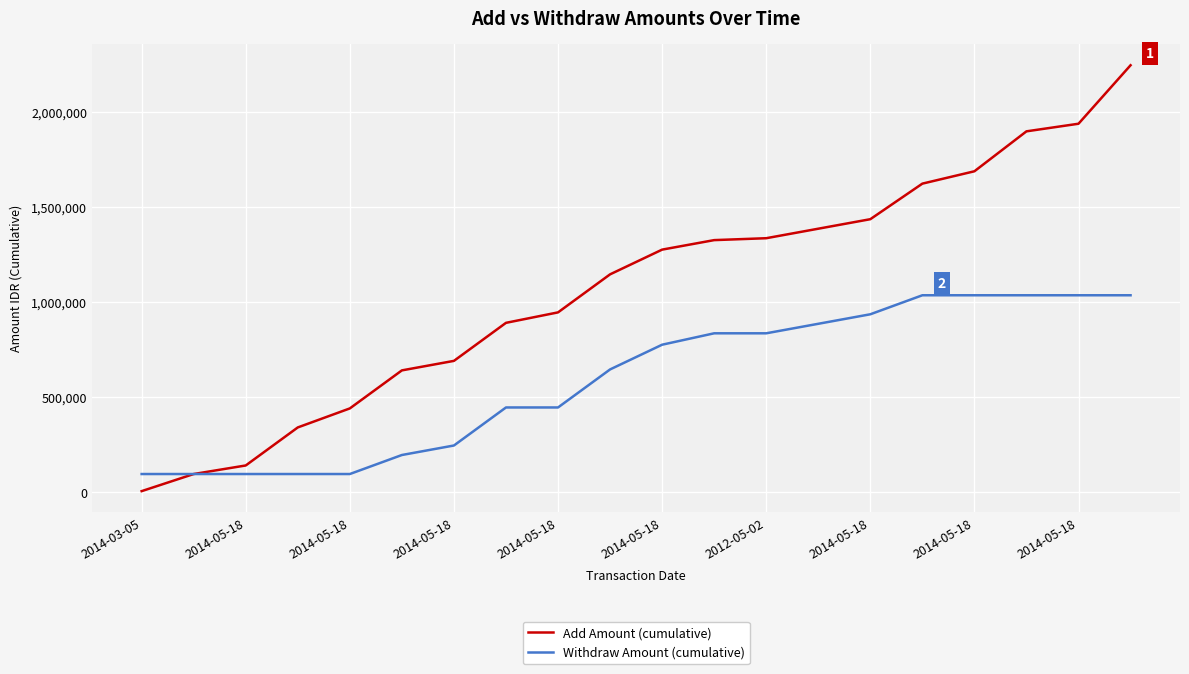

Which series has the largest total across all categories?

Add Amount (cumulative)